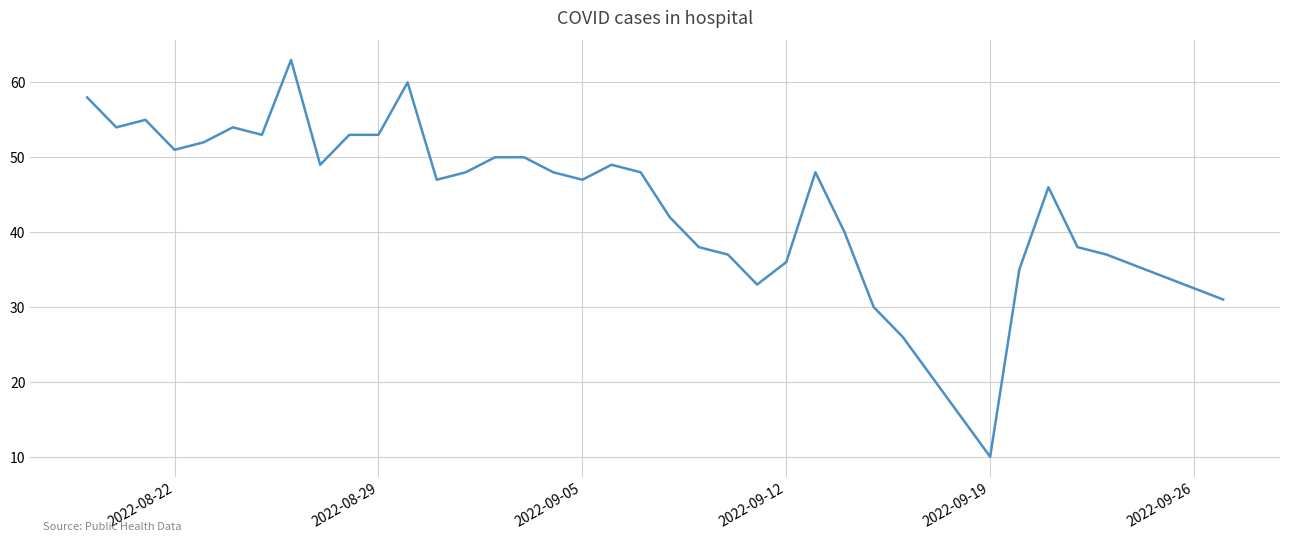

What is the maximum value shown in the chart?

63